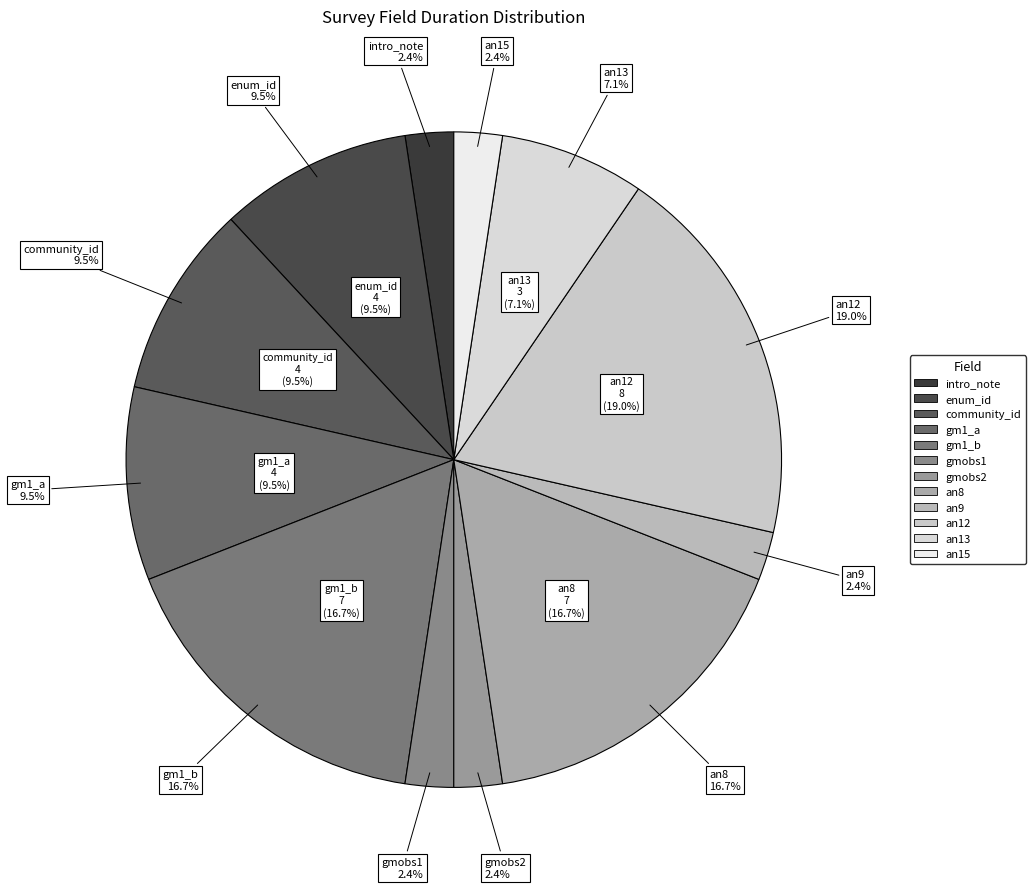

Rank the categories by value from highest to lowest.

an12, gm1_b, an8, enum_id, community_id, gm1_a, an13, intro_note, gmobs1, gmobs2, an9, an15